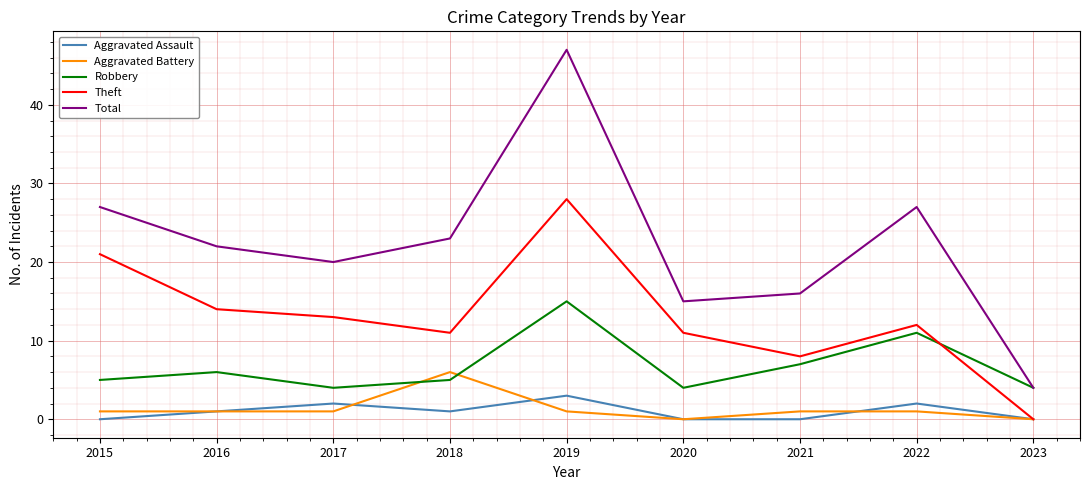

Read the Theft value at 2019.

28